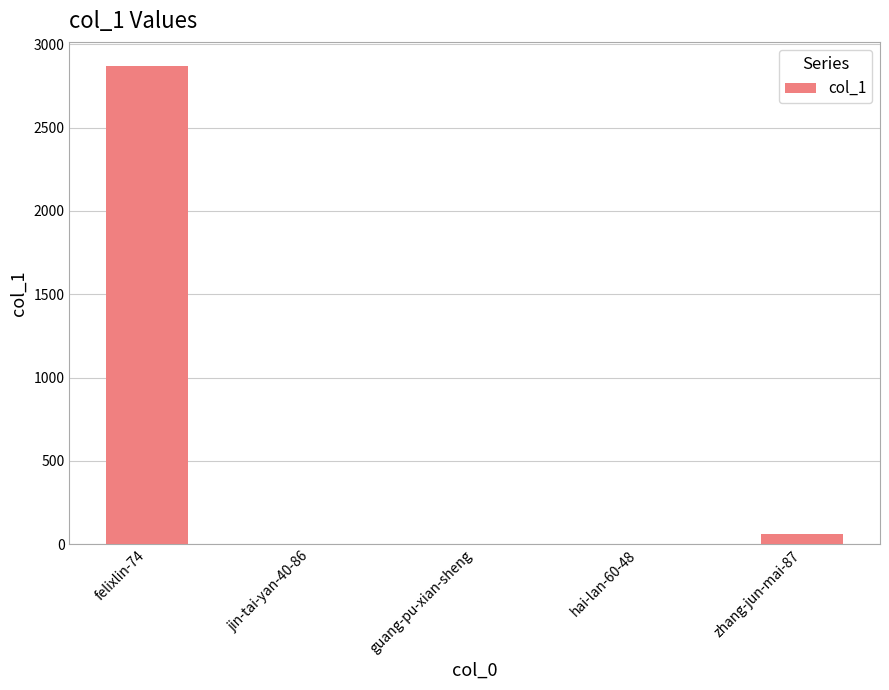

What is the sum of all values?

2934